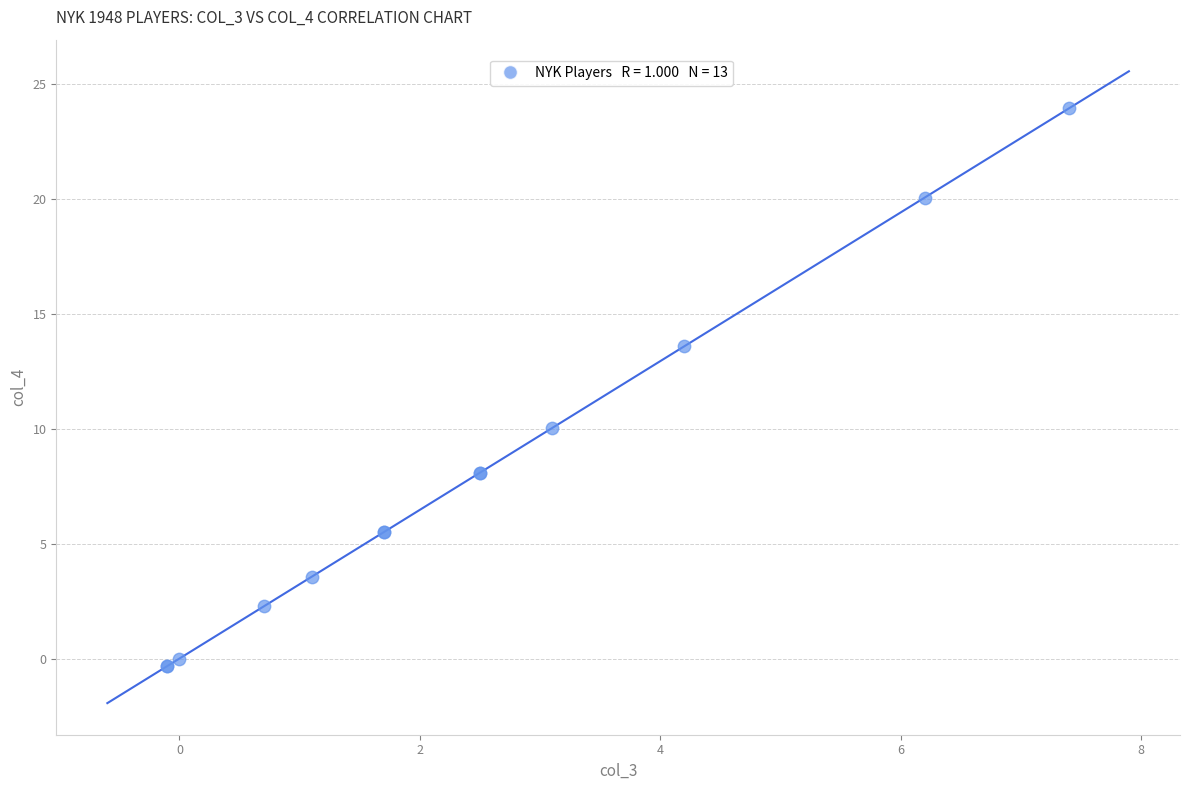

What Y value in the scatter plot is closest to 11?

10.0